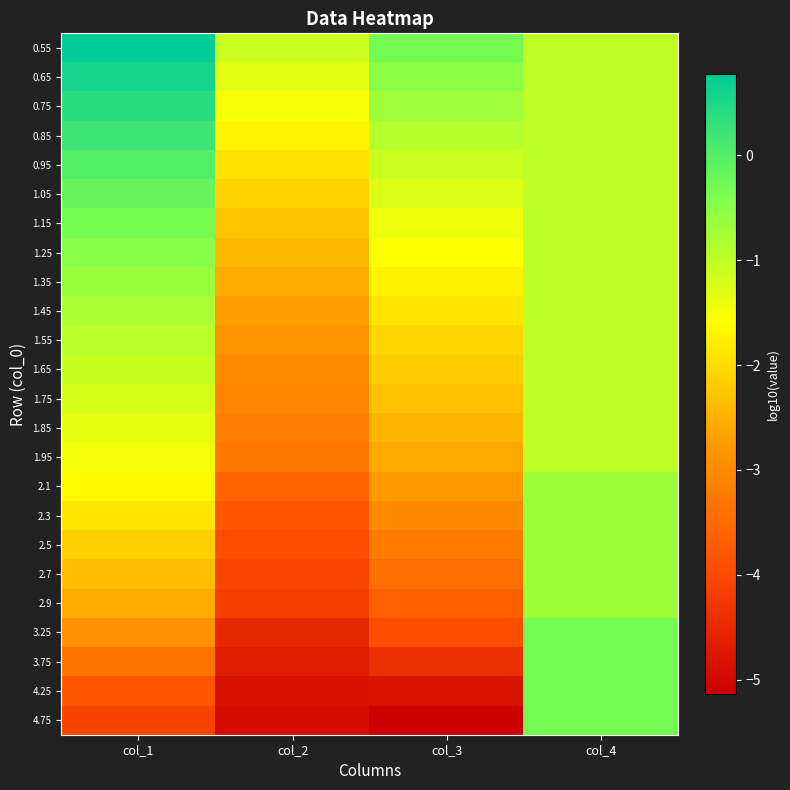

How many data points does each series have?

4